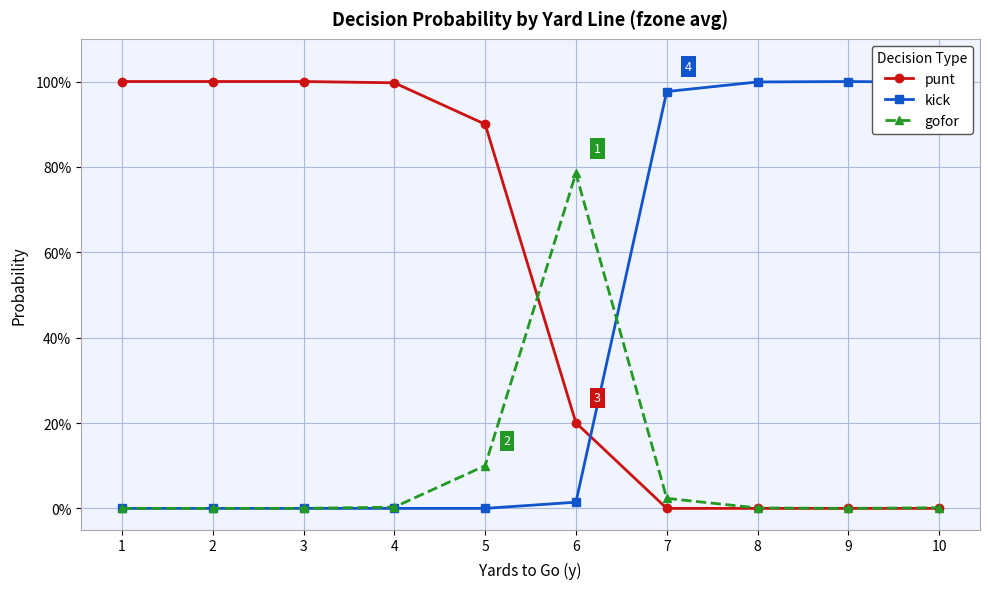

The punt series shows 0.0 at 9. True or false?

True